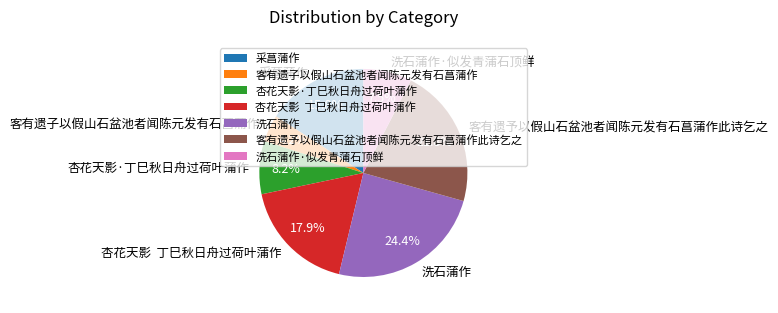

Does any single category account for the majority?

No